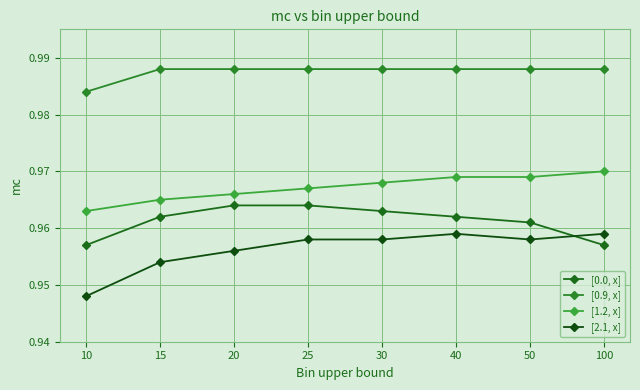

What is the greatest value displayed?

1.0